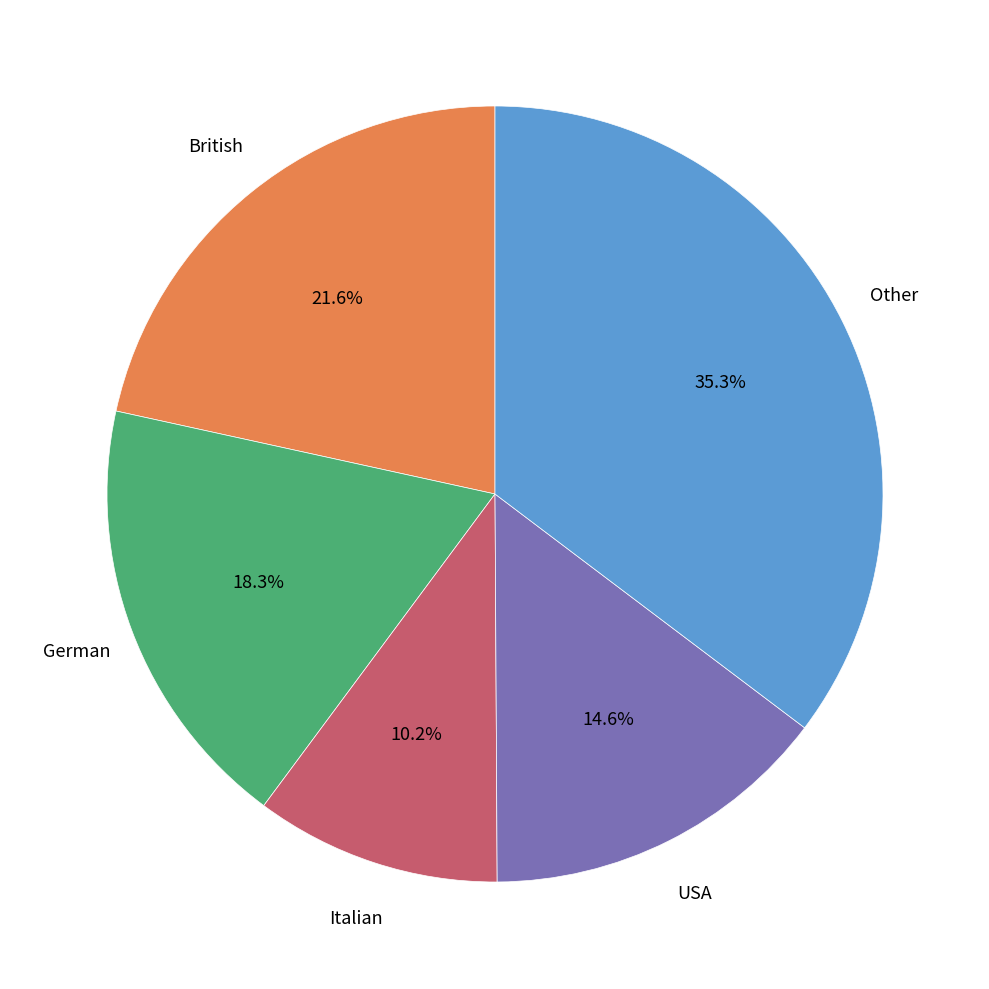

Does any single category account for the majority?

No